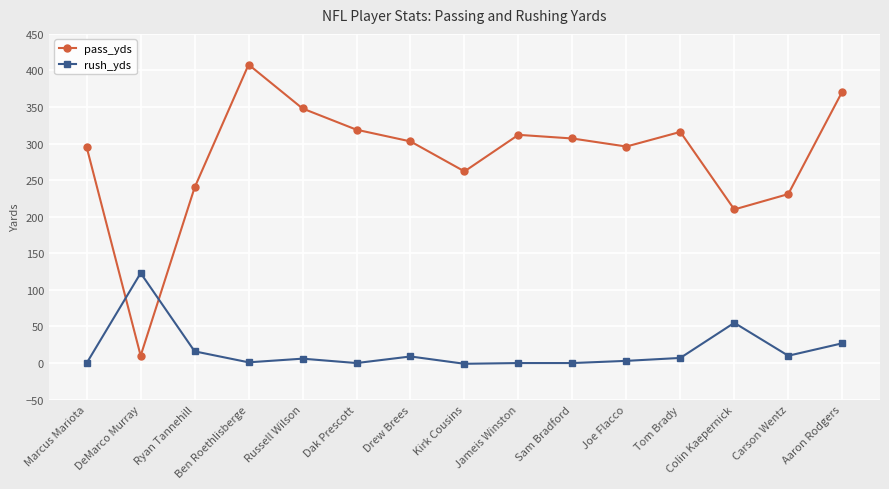

How many data points in pass_yds are less than 303?

7